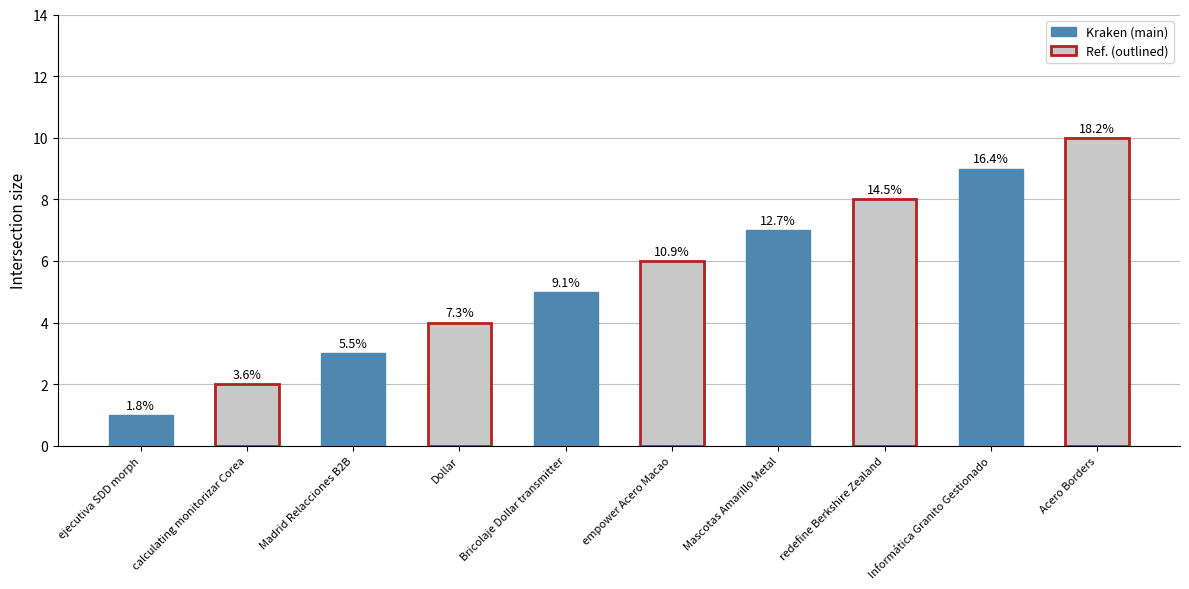

What is the label of the 3rd bar from the left?

Madrid Relacciones B2B